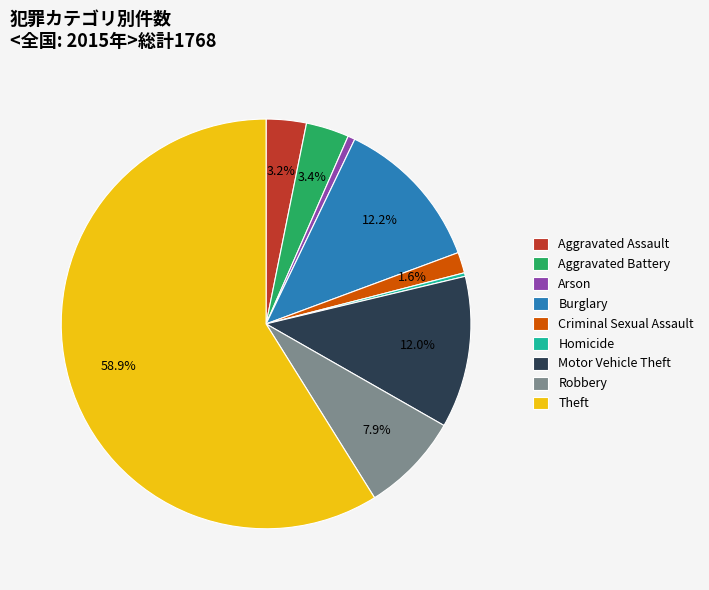

What percentage is the Aggravated Assault slice, to the nearest percent?

3%